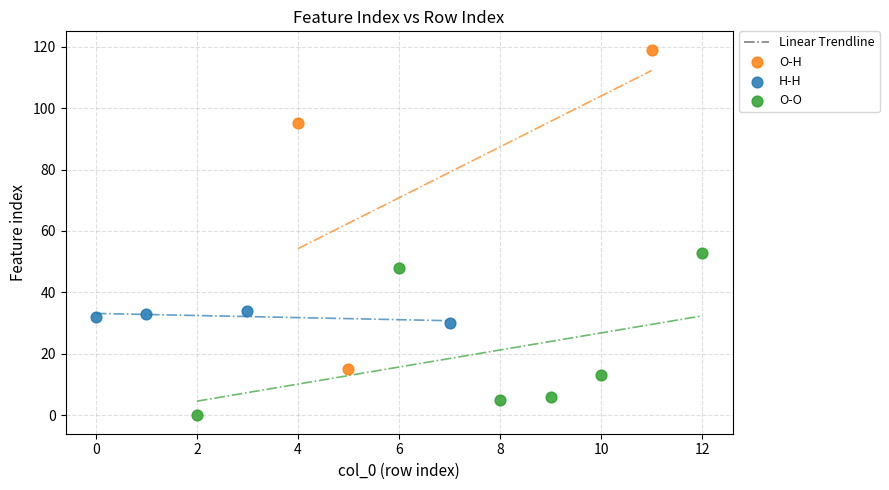

Which series has the widest spread of Y values?

O-H